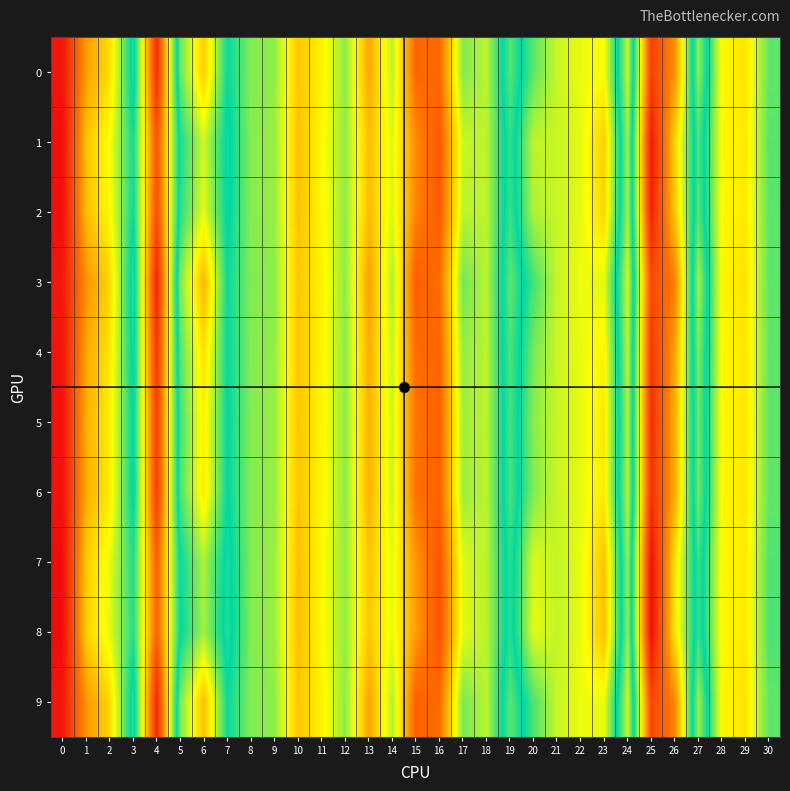

List the series in order of their peak value, highest first.

8, 7, 1, 2, 5, 6, 4, 0, 9, 3